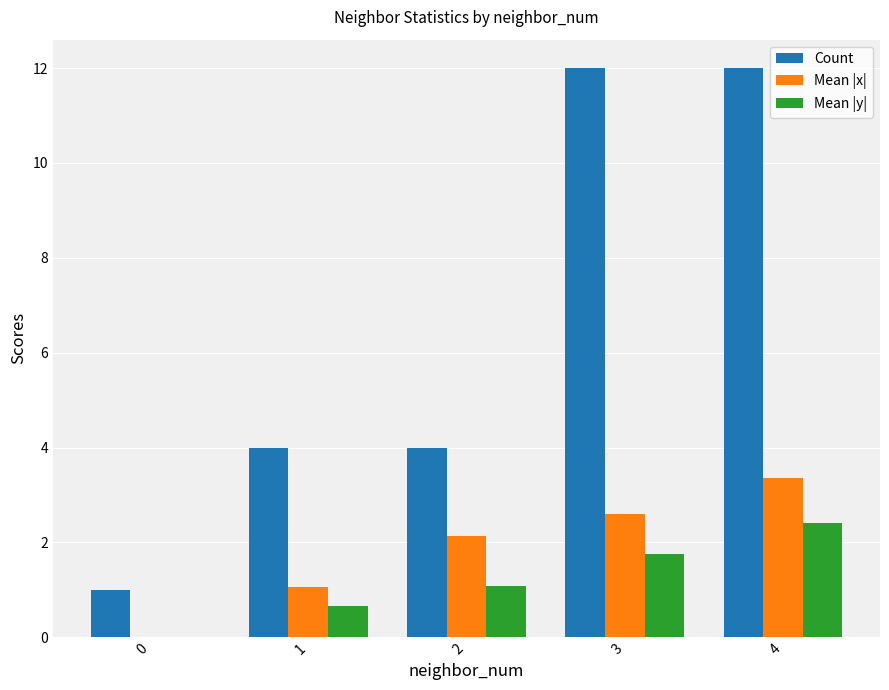

What are all the series names shown in the legend?

Count, Mean |x|, Mean |y|